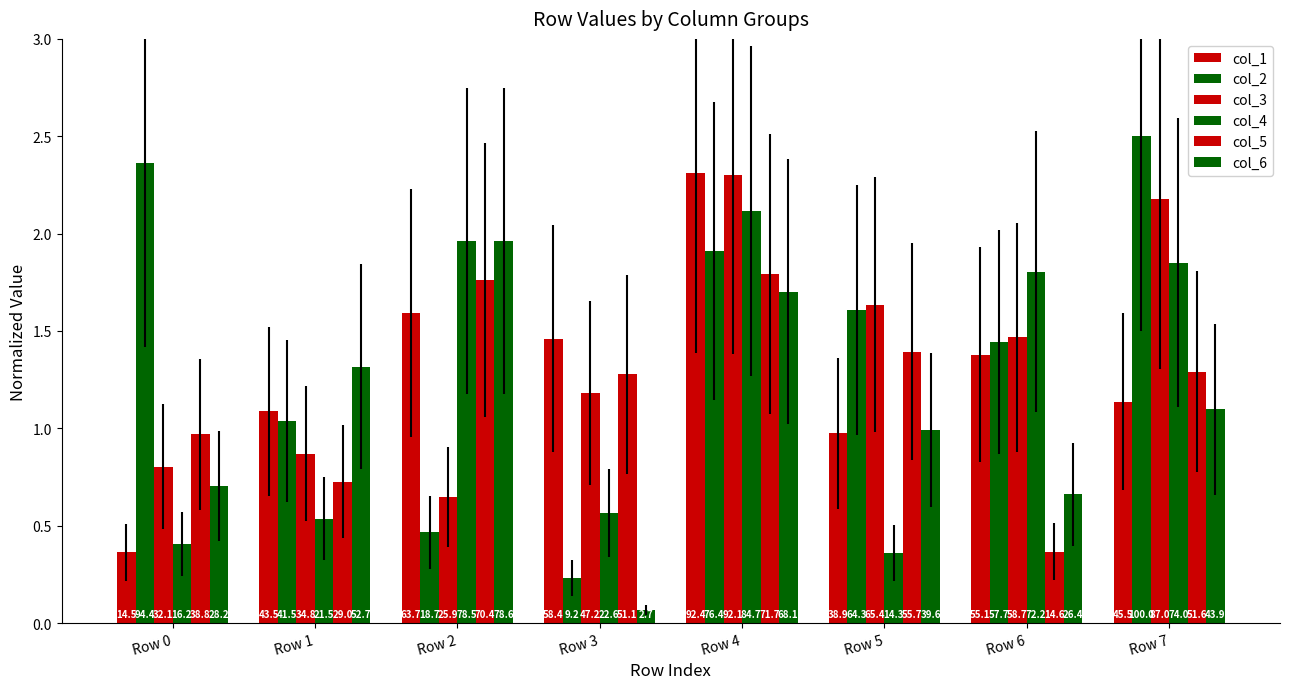

How many bars are there in total?

48